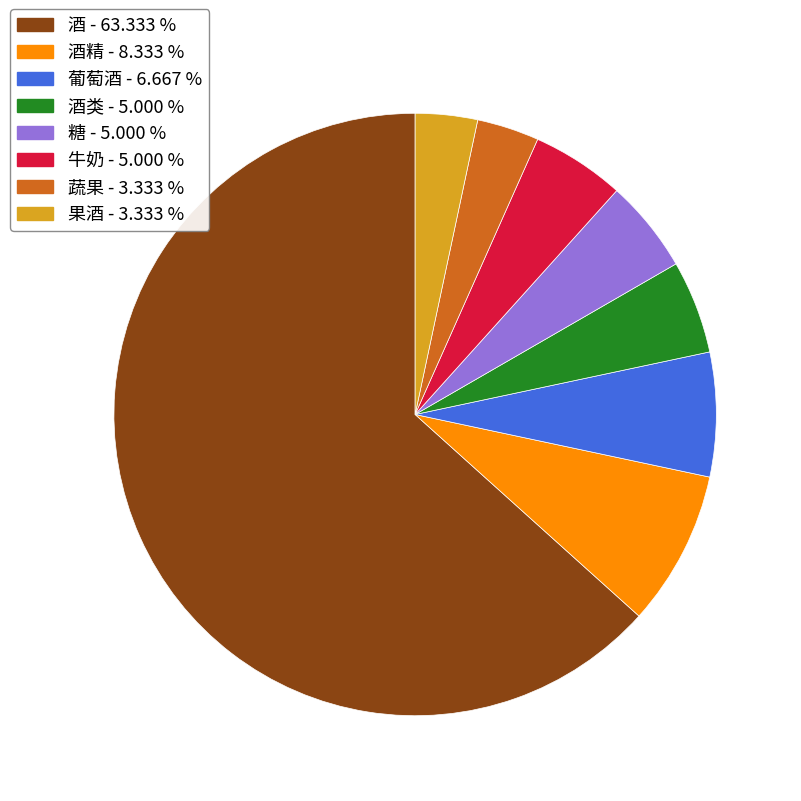

Is there any slice that represents more than half of the pie?

Yes